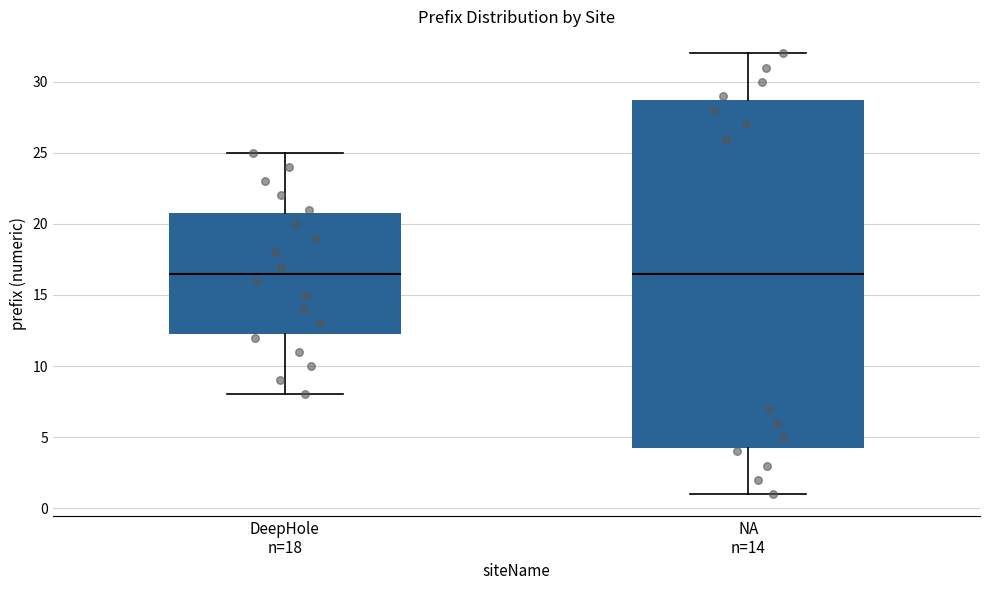

Where does the upper whisker of the box for NA n=14 end on the y-axis? The values are not printed on the chart, so give them approximately, as read against the axis.

32.0